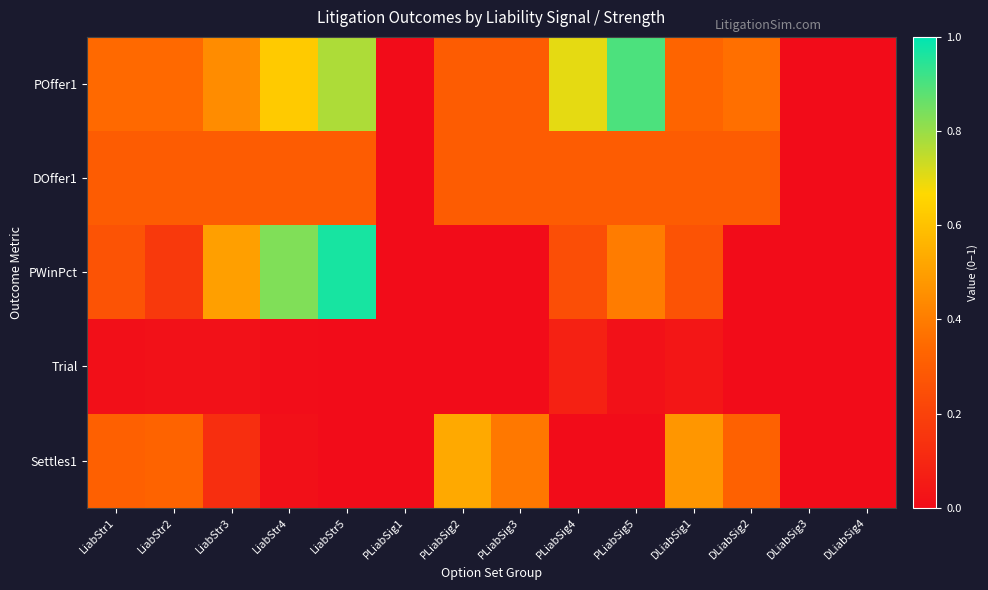

Between LiabStr4 and PLiabSig4, which series saw the biggest shift?

PWinPct